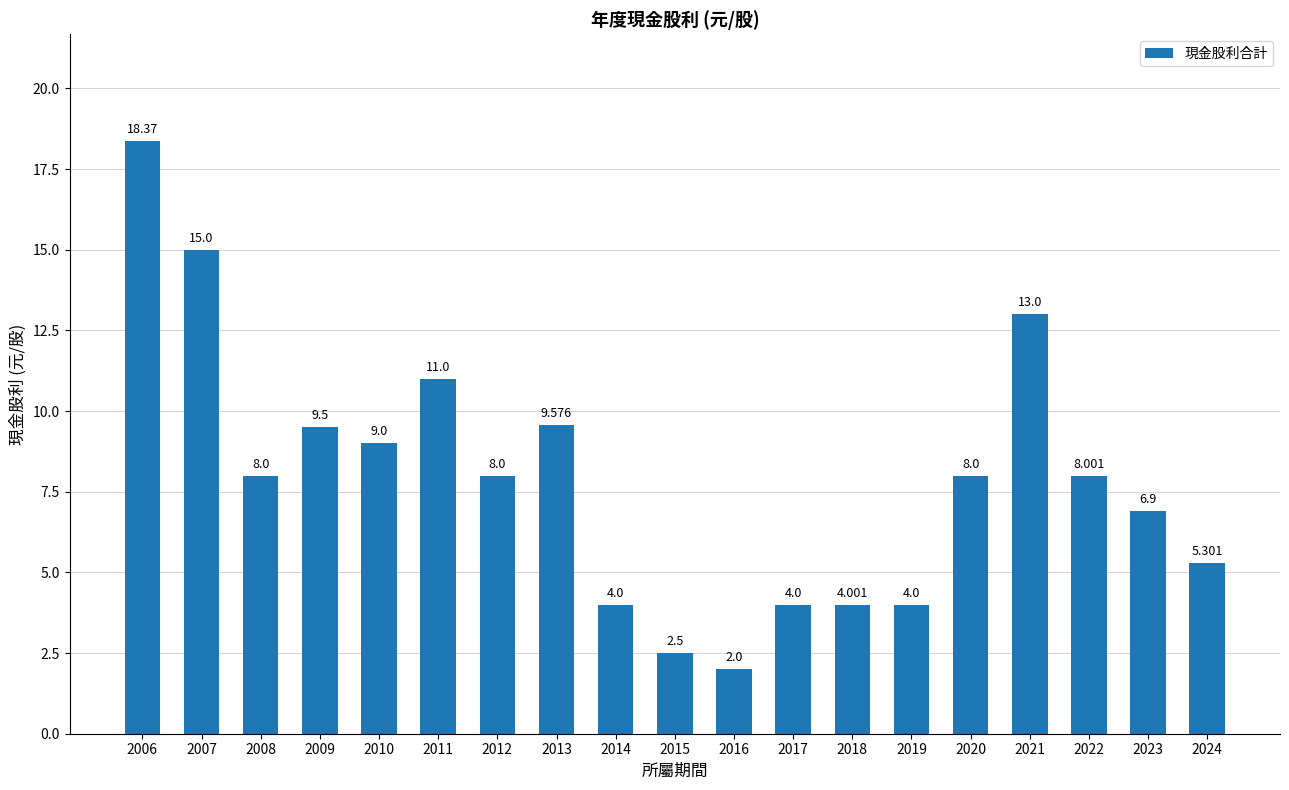

Does the chart contain any negative values?

No